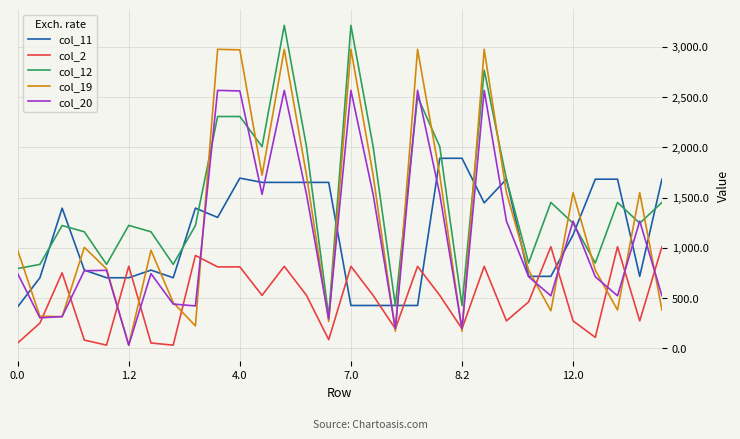

Which series has the largest total across all categories?

col_12